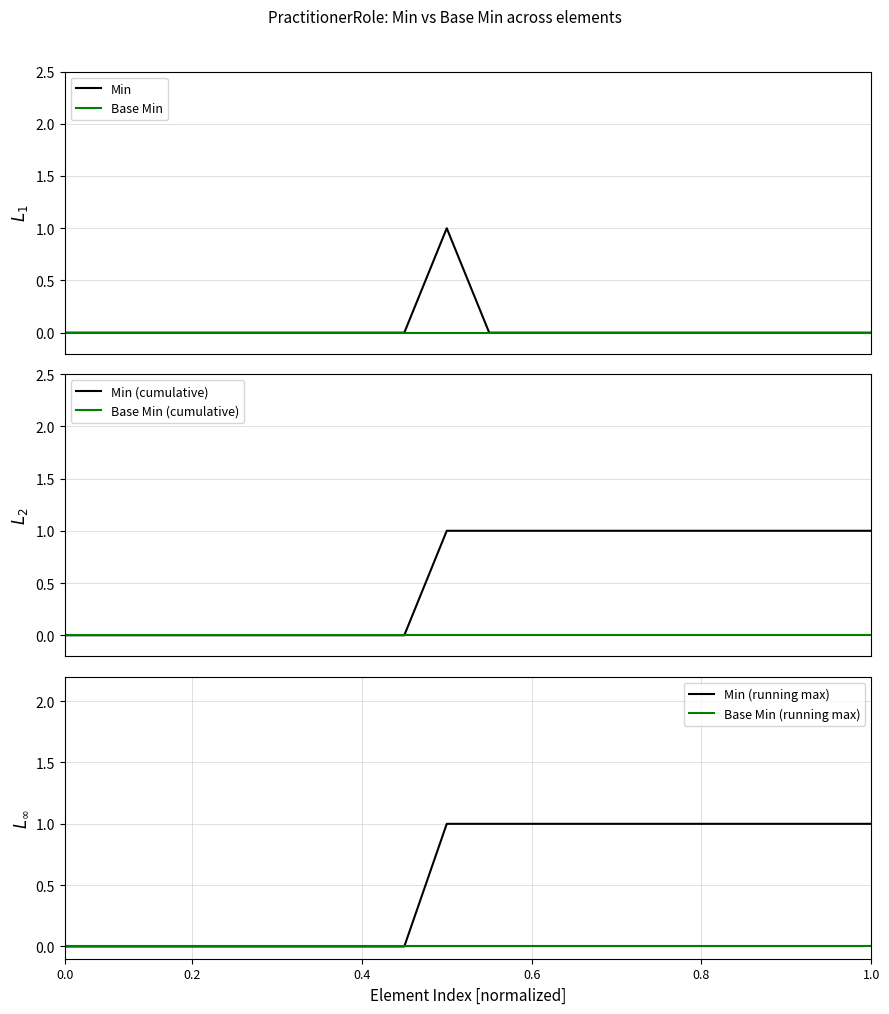

What is the maximum value shown in the chart?

1